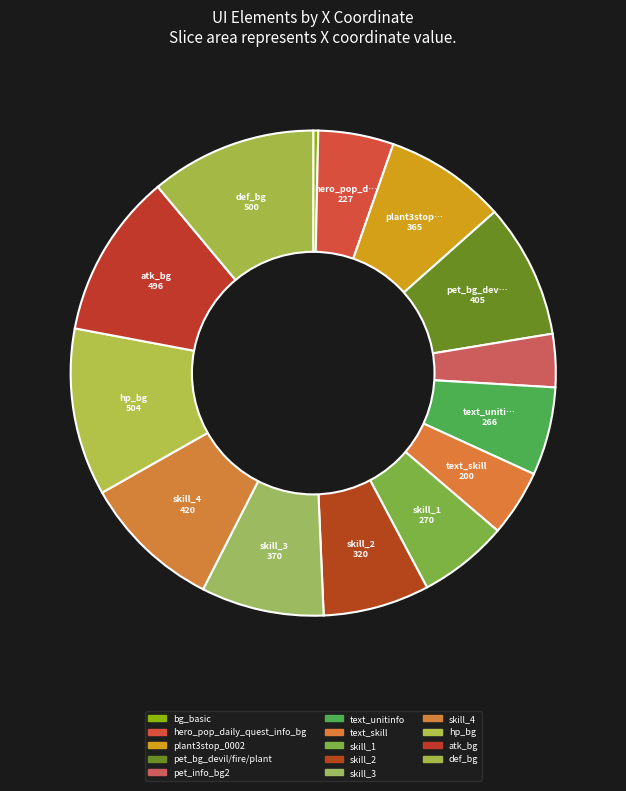

To the nearest percent, what portion does skill_1 represent?

6%